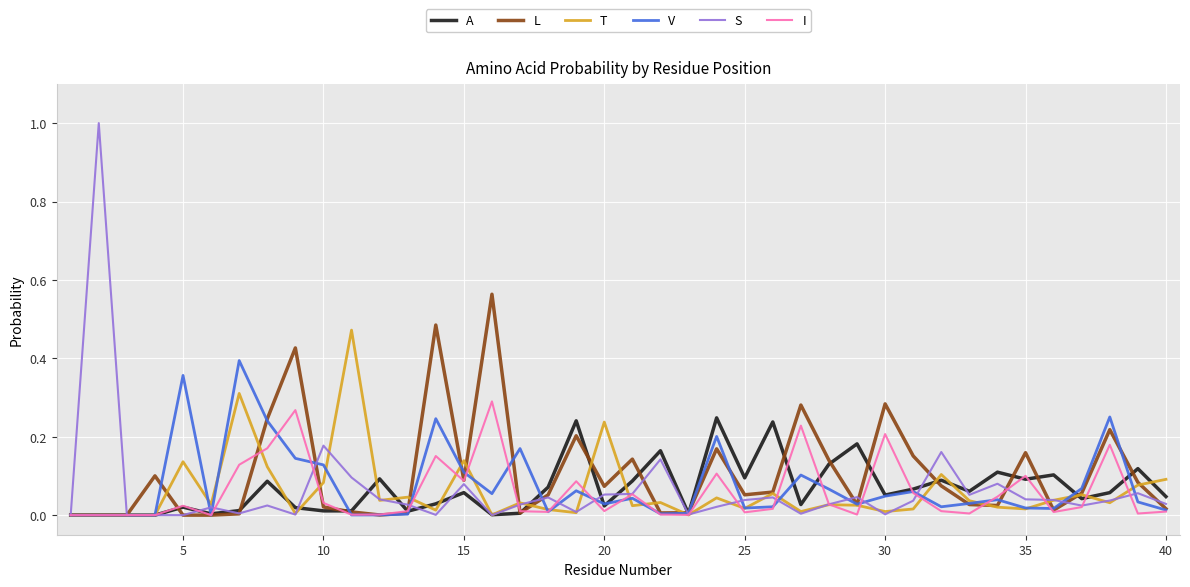

Does the chart have visible grid lines?

Yes